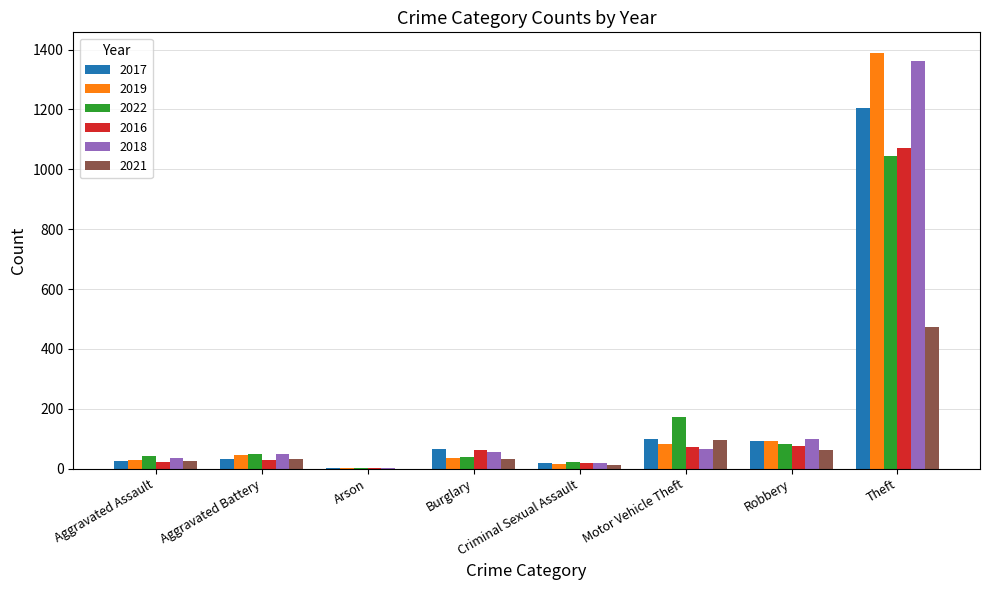

What is the greatest value displayed?

1388